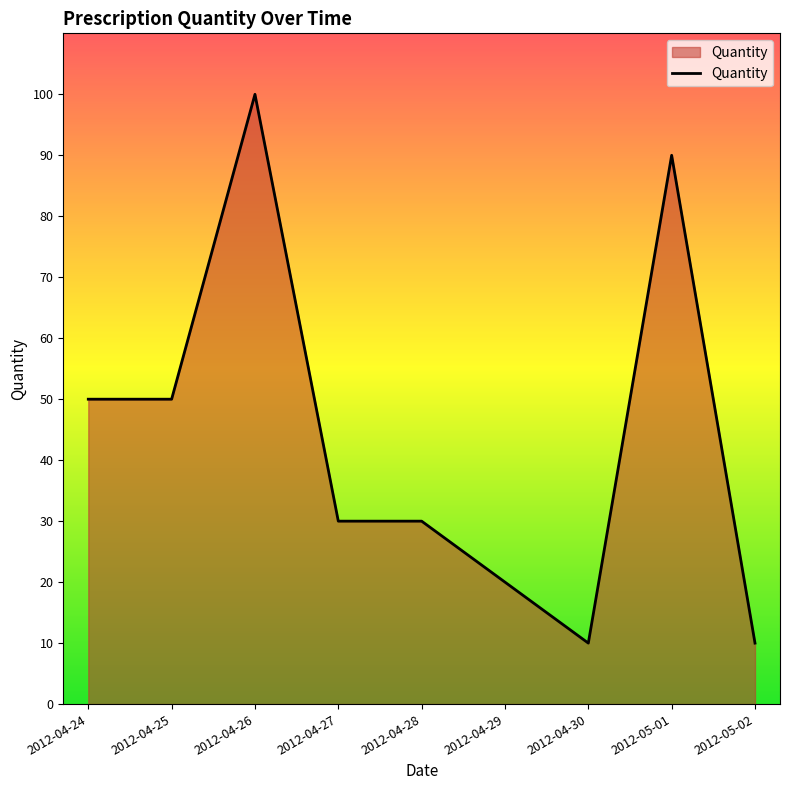

What is the average value?

43